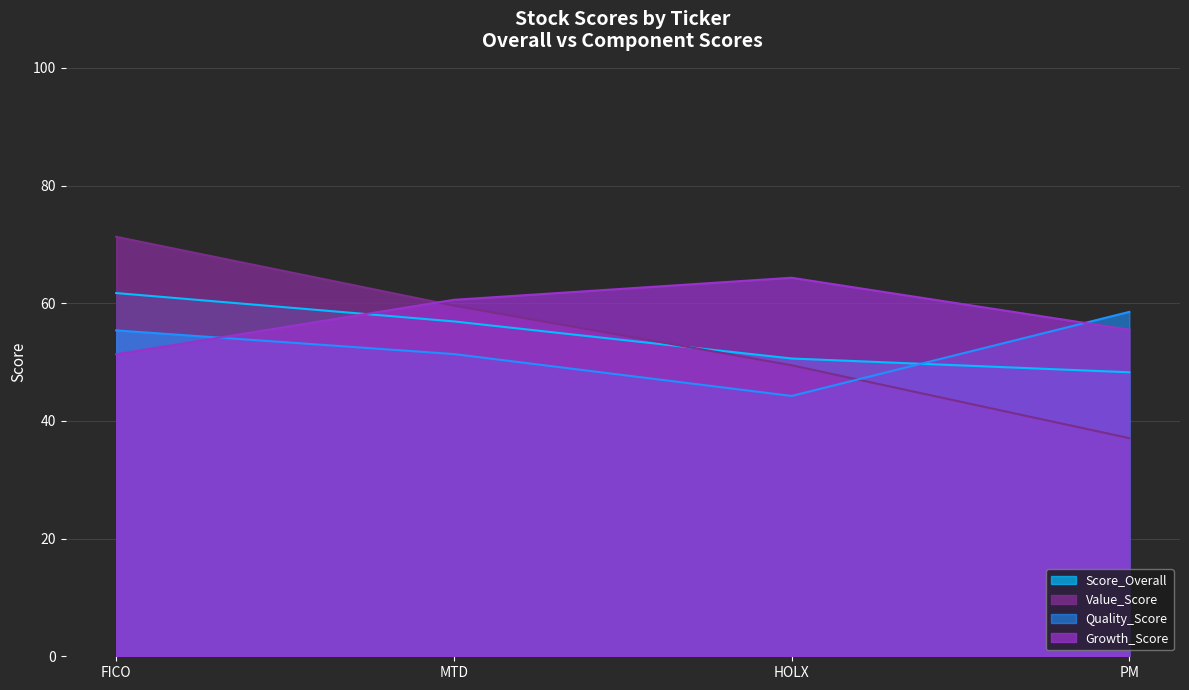

What is the label of the 3rd point from the right?

MTD